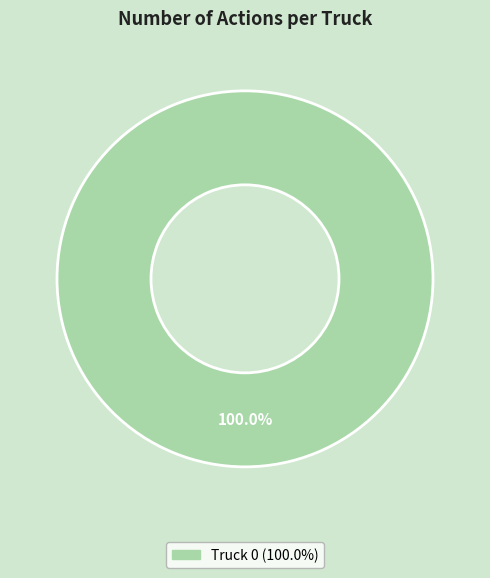

Is there any slice that represents more than half of the pie?

Yes